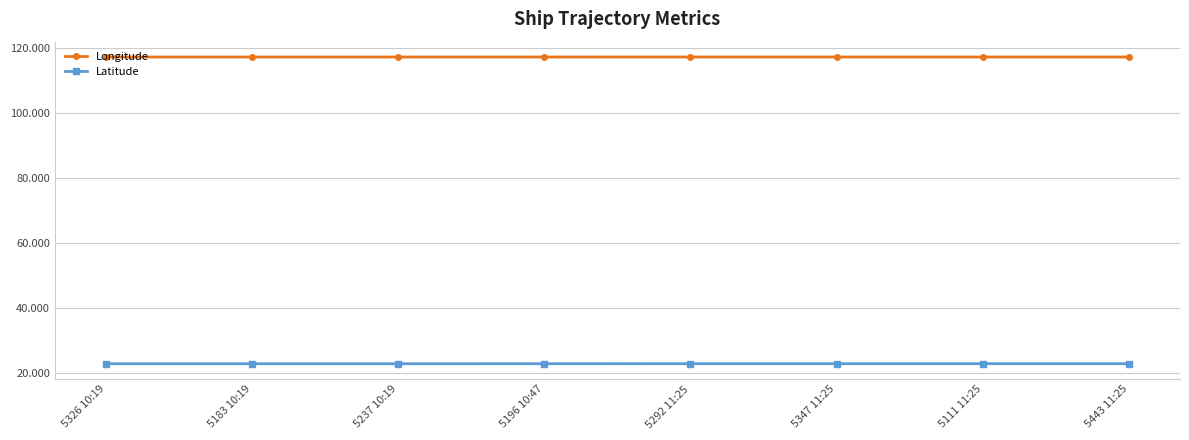

What is the total value across all series at 5326 10:19?

140.3